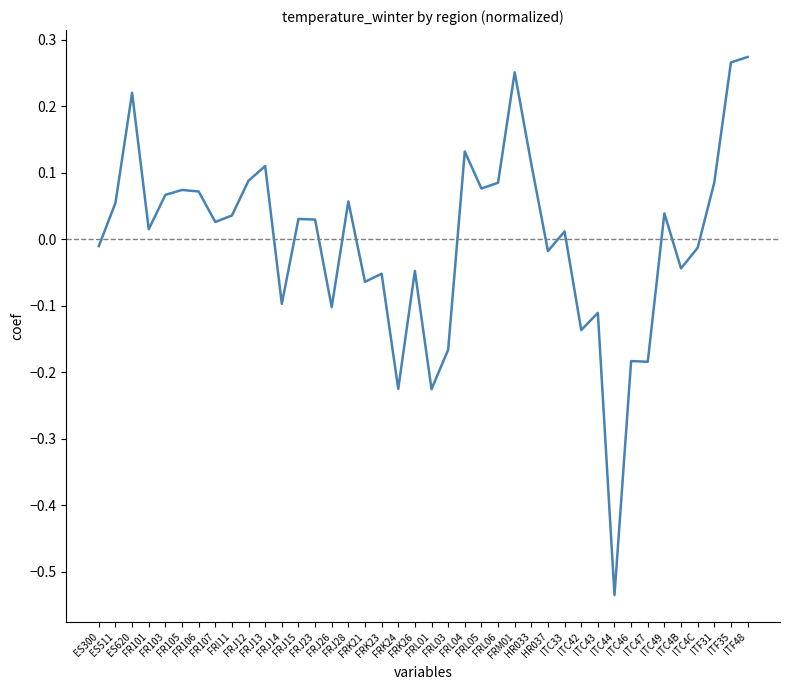

What is the difference between the second highest and second lowest values?

0.5